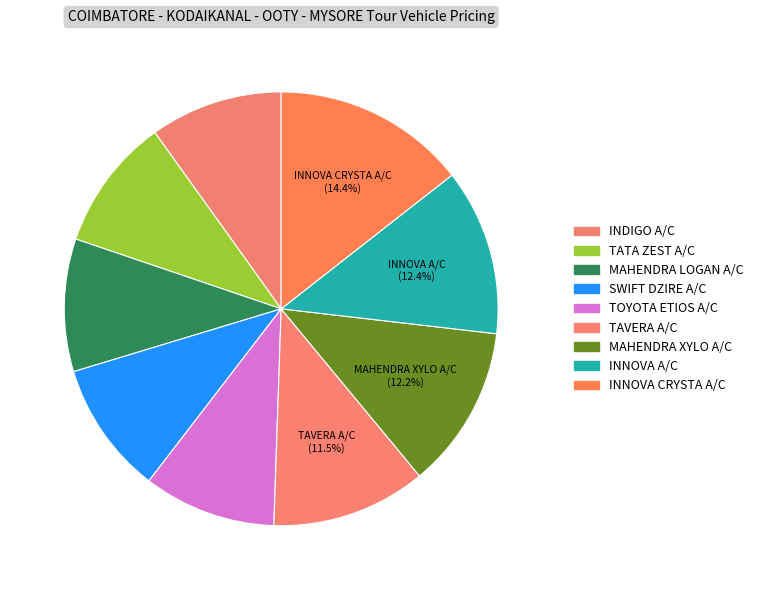

The INDIGO A/C slice represents 10% of the pie. True or false?

True